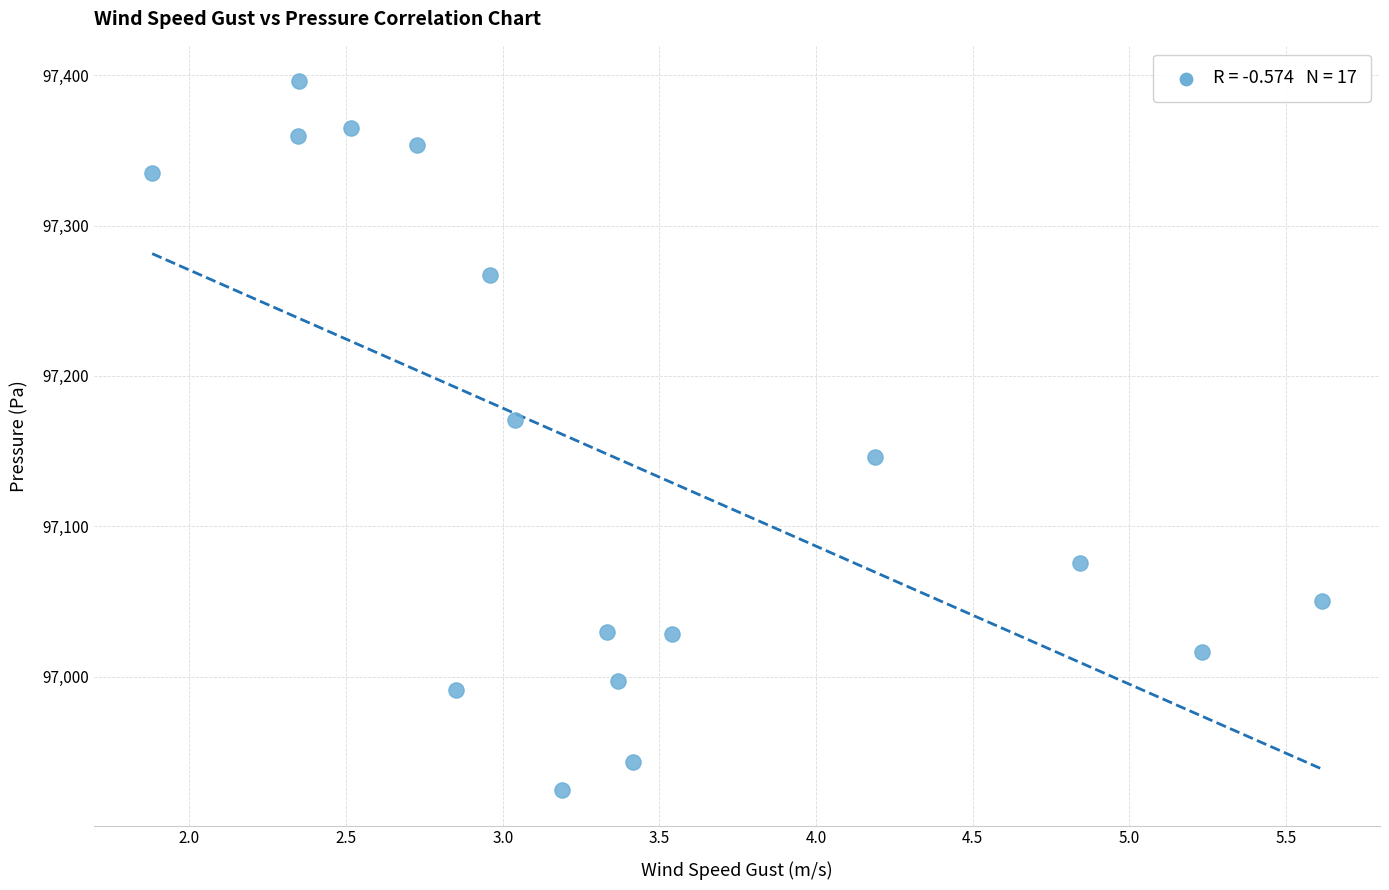

What is the range of X values (max minus min)?

3.7